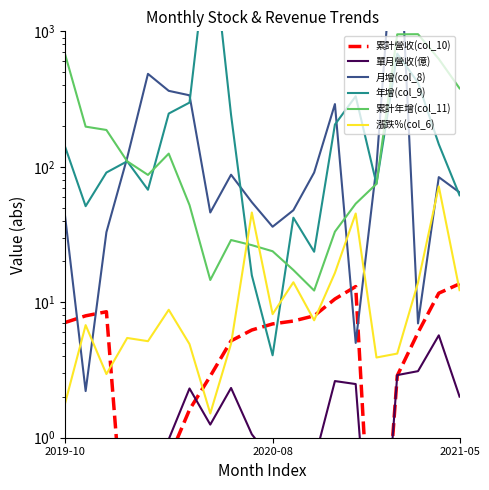

What is the difference between the maximum and minimum values in the 單月營收(億) series?

5.7